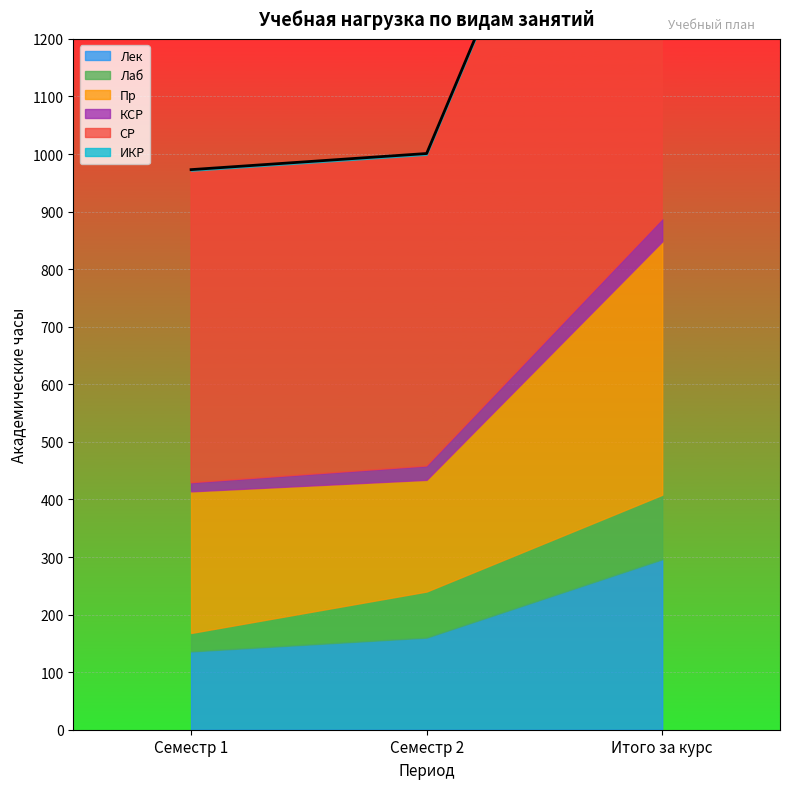

Reading left to right, extract all data points from this chart.

Лек: Семестр 1=136.0	Семестр 2=160.0	Итого за курс=296.0
Лаб: Семестр 1=32.0	Семестр 2=80.0	Итого за курс=112.0
Пр: Семестр 1=246.0	Семестр 2=194.0	Итого за курс=440.0
КСР: Семестр 1=15.0	Семестр 2=24.0	Итого за курс=39.0
СР: Семестр 1=542.0	Семестр 2=540.7	Итого за курс=1082.7
ИКР: Семестр 1=1.9	Семестр 2=2.2	Итого за курс=4.1